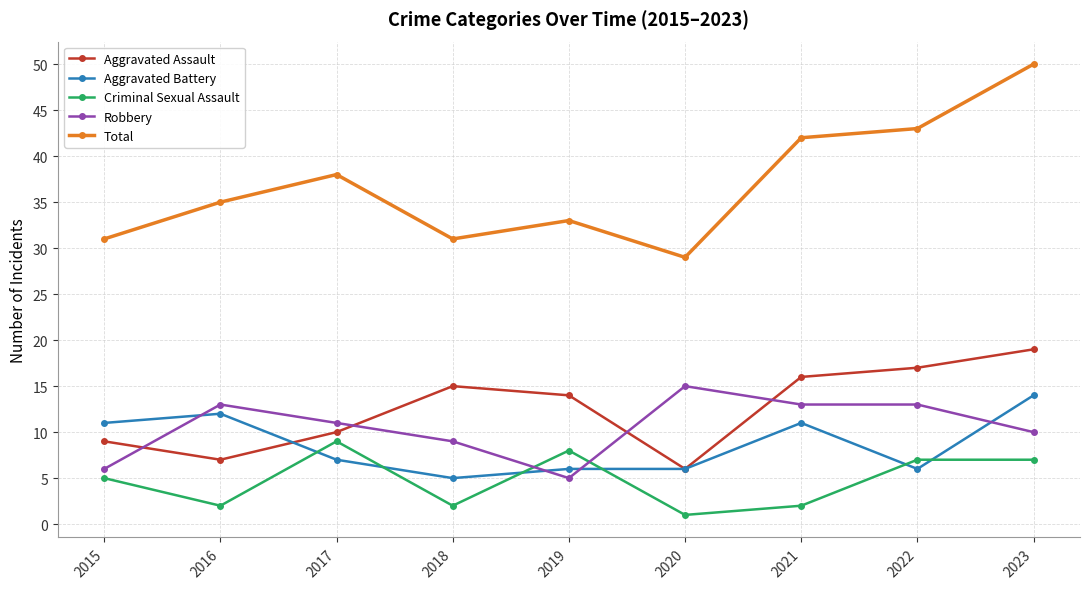

What is the difference between the Total values at 2015 and 2017?

7